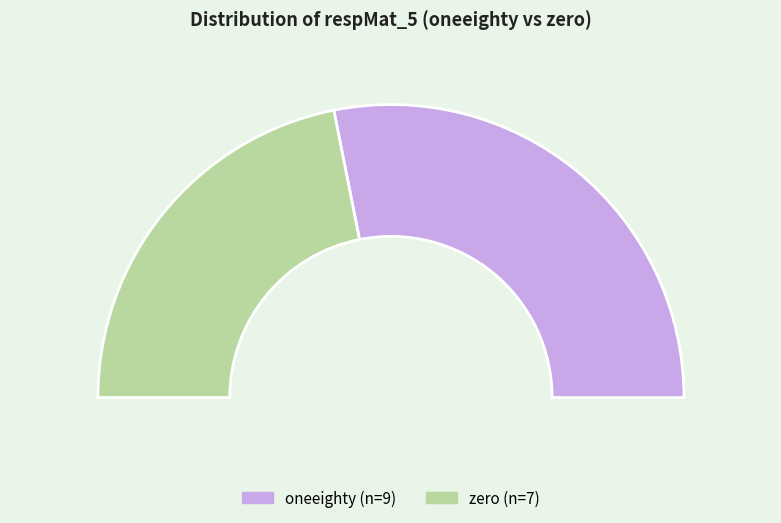

Does oneeighty account for over 50% of the chart?

Yes